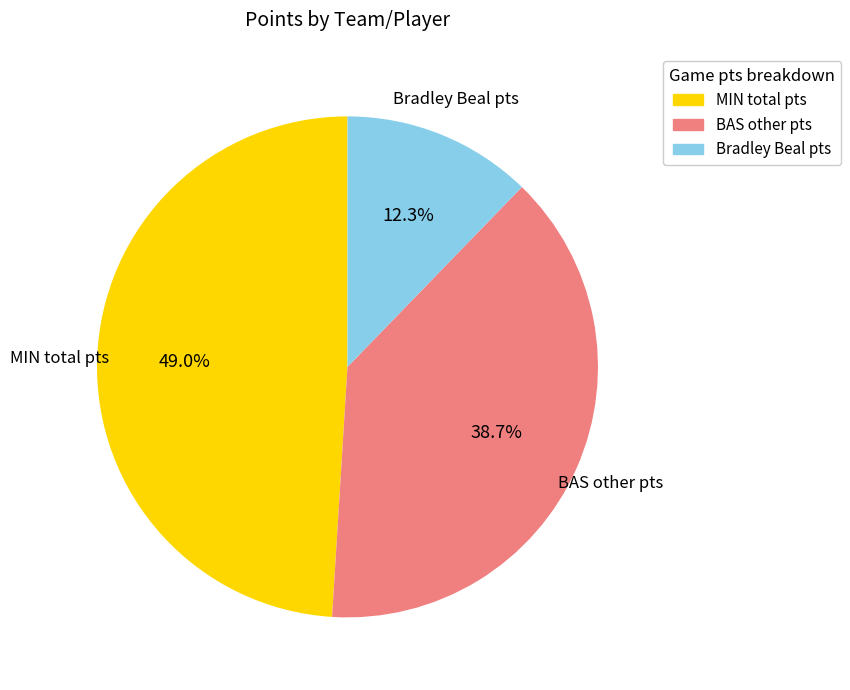

Is there a majority slice in this chart?

No